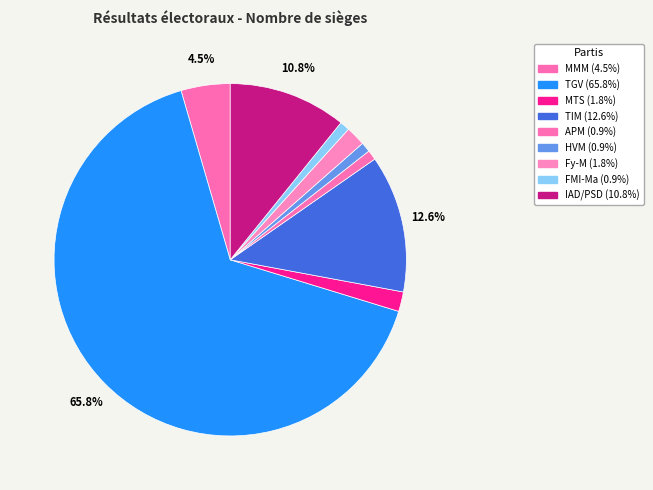

Is there any slice that represents more than half of the pie?

Yes